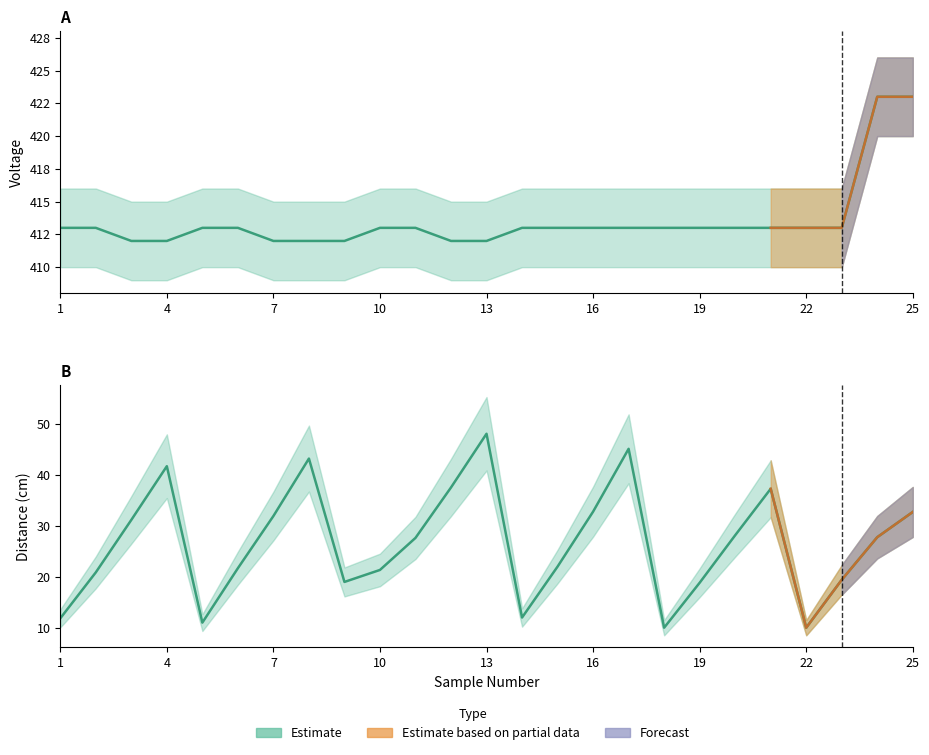

At which label does Average Distance first exceed 27?

3